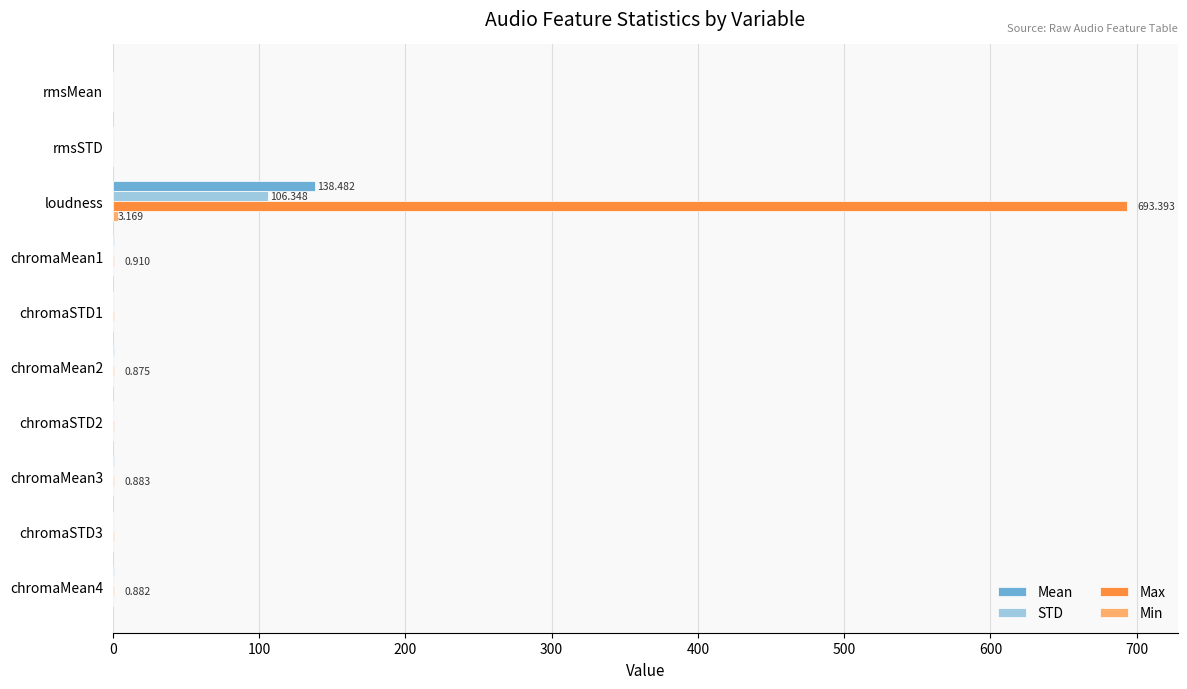

Which series changed the most between rmsSTD and loudness?

Max